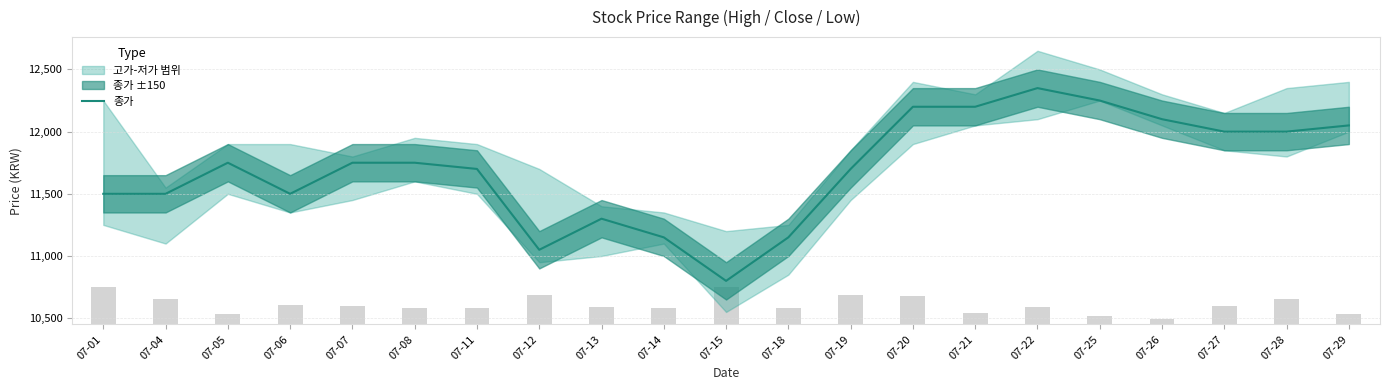

How many bars are there in total?

21